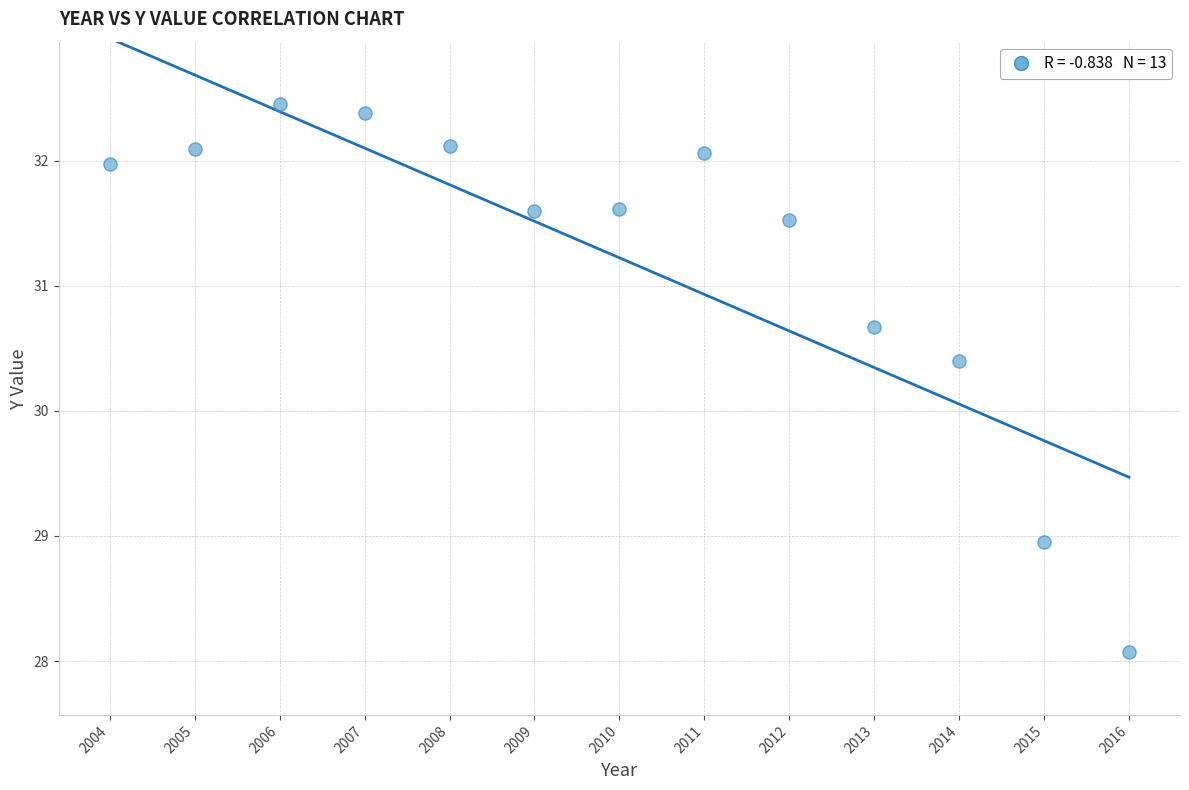

What Y value in the scatter plot is closest to 30?

30.4